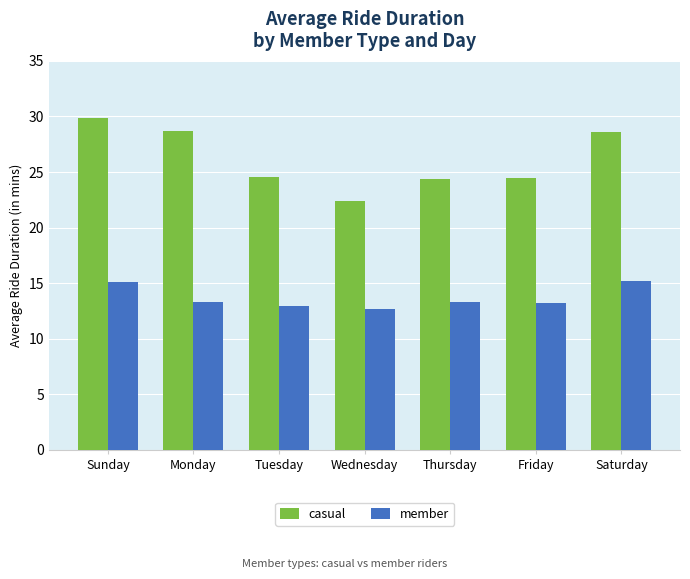

Which series has the largest total across all categories?

casual